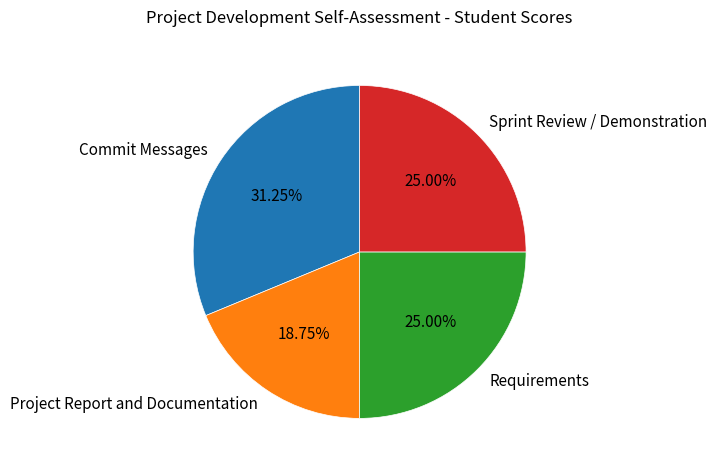

What is the ratio of the value at Sprint Review / Demonstration to the value at Project Report and Documentation?

1.3